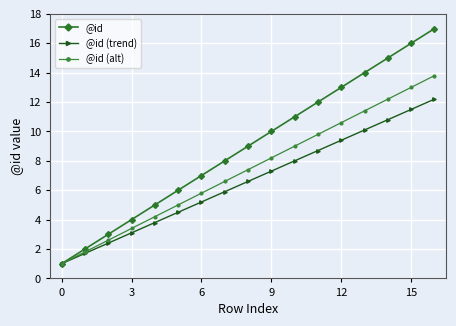

Which series has the largest total across all categories?

@id